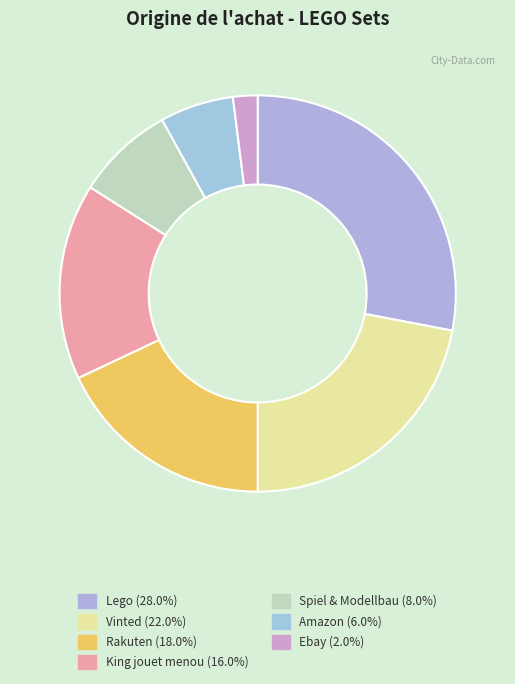

Which slice is the largest?

Lego